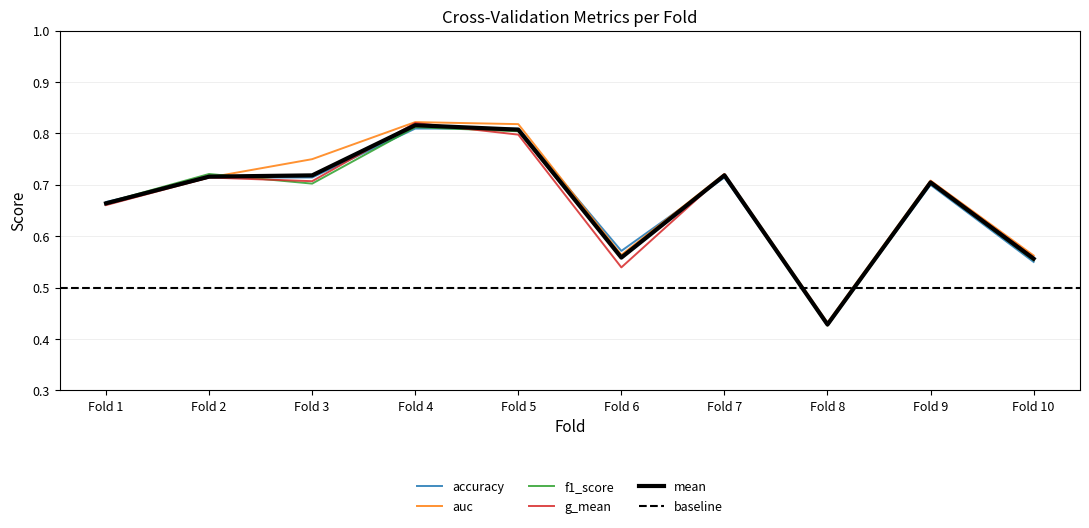

Does the chart display data point markers on the line(s)?

No